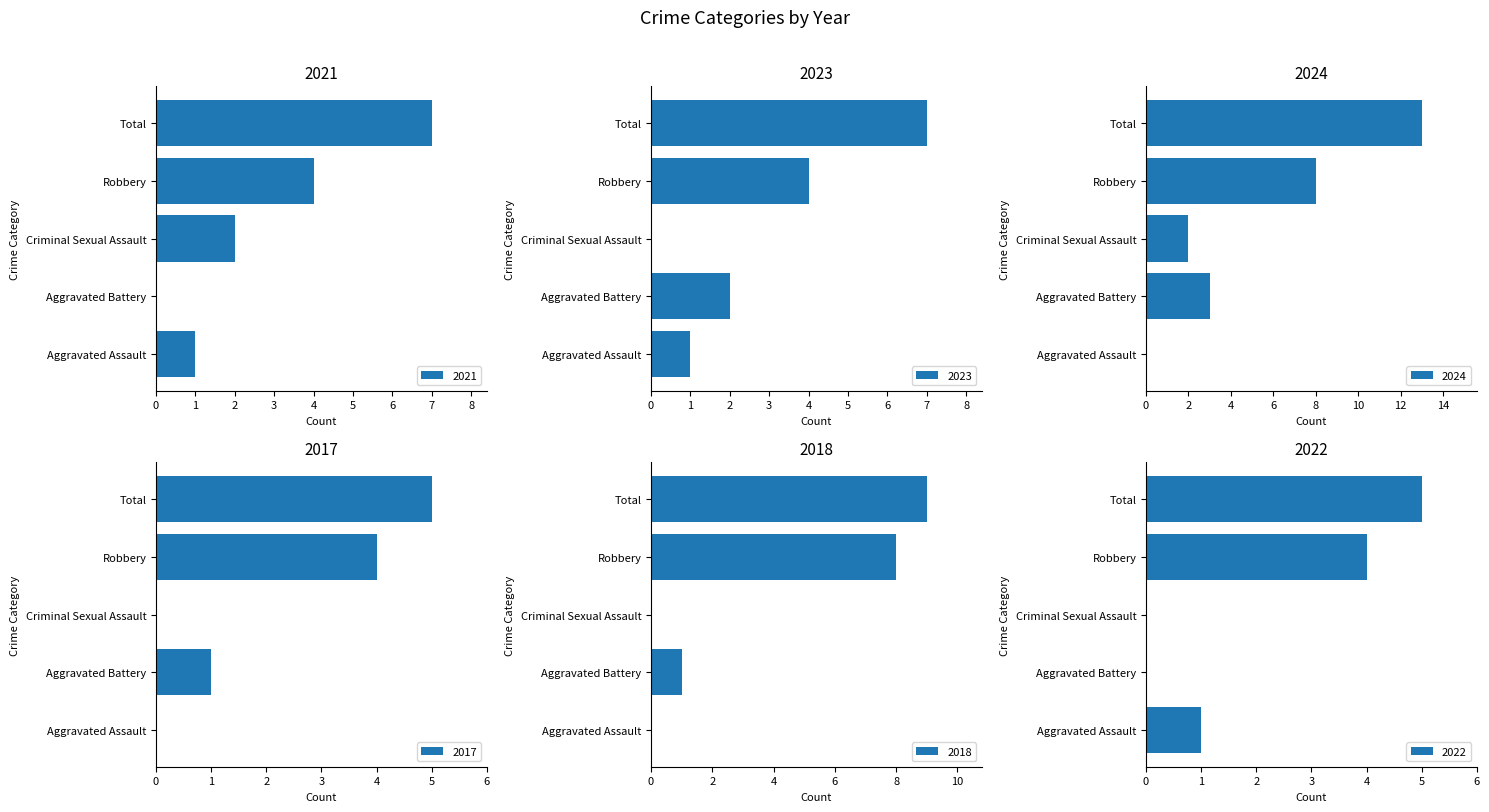

Is the value of 2022 at Criminal Sexual Assault greater than the value of 2017 at Aggravated Assault?

No